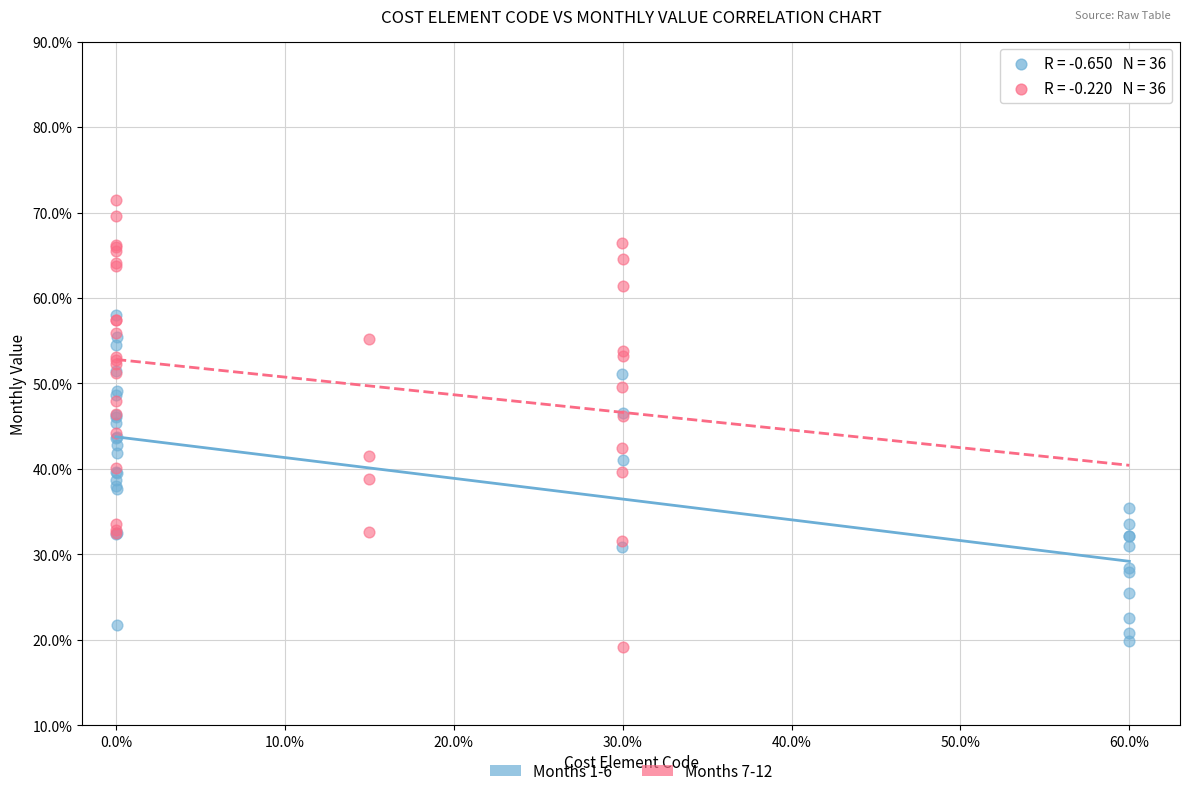

Which series reaches the maximum Y coordinate?

Months 7-12